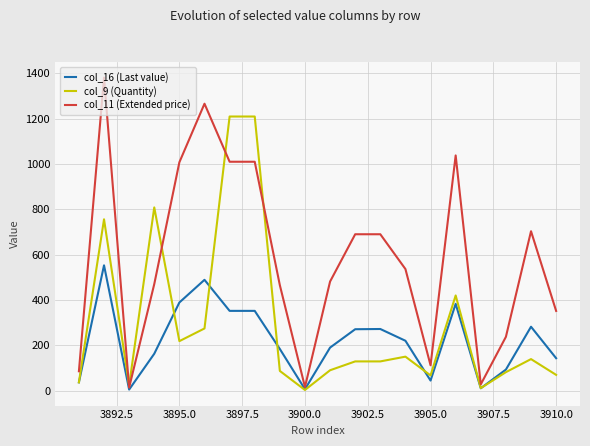

Which series has the largest range (max minus min)?

col_11 (Extended price)